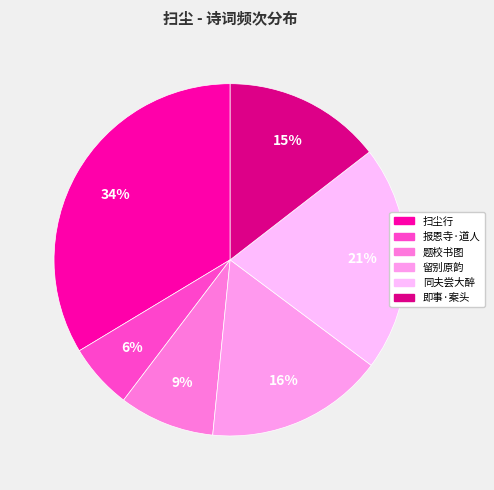

Is it true that 扫尘行 is 19% of the pie?

False